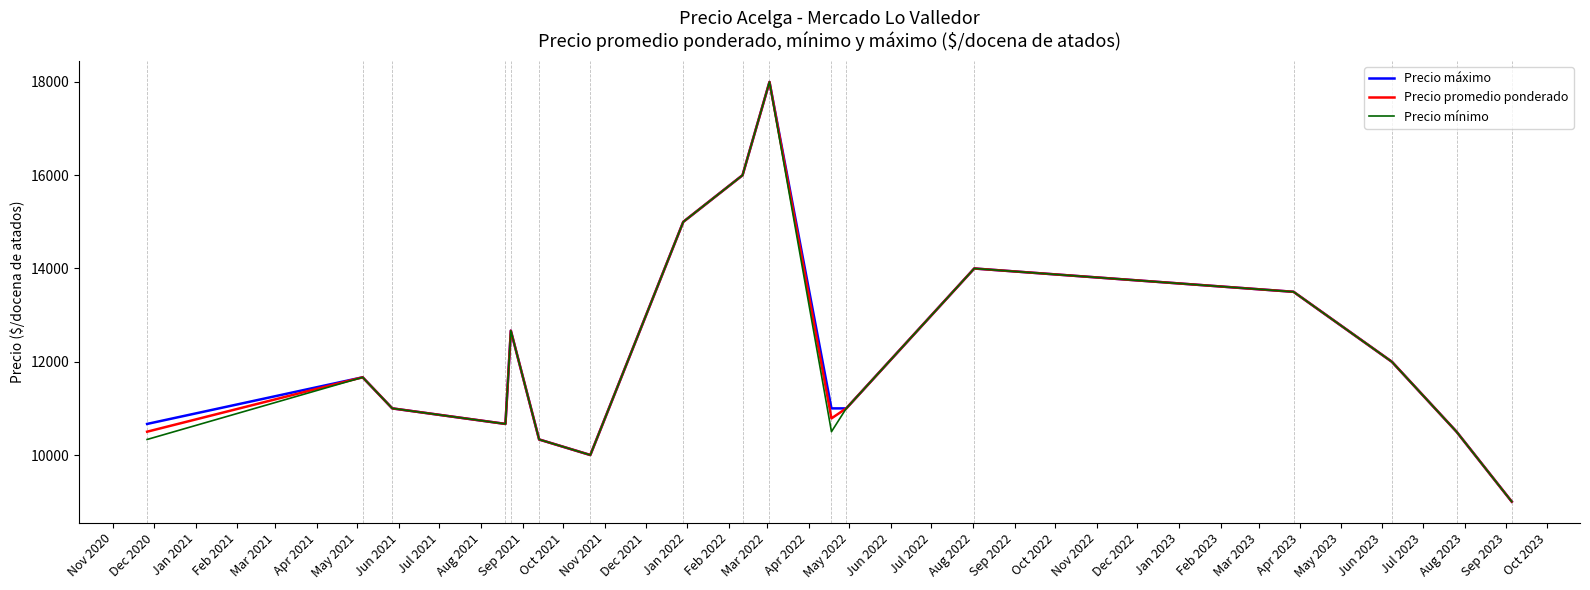

What is the maximum value for Precio máximo?

18000.0